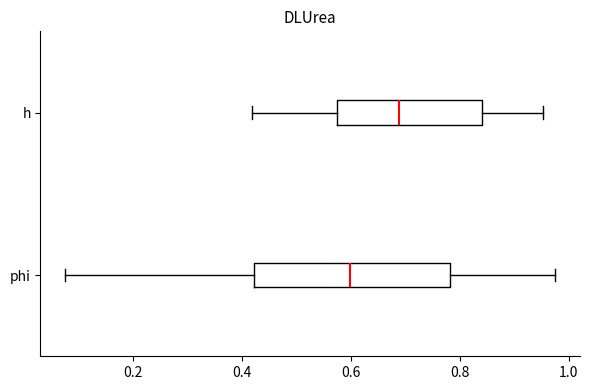

Reading bottom to top, transcribe this box plot: for each box, give where its median line is, the range the box spans, and where its two whiskers end, as read against the x-axis. The values are not printed on the chart, so give them approximately, as read against the axis.

phi: median 0.60, box 0.42 to 0.78, whiskers 0.08 to 0.98
h: median 0.68, box 0.58 to 0.84, whiskers 0.42 to 0.96